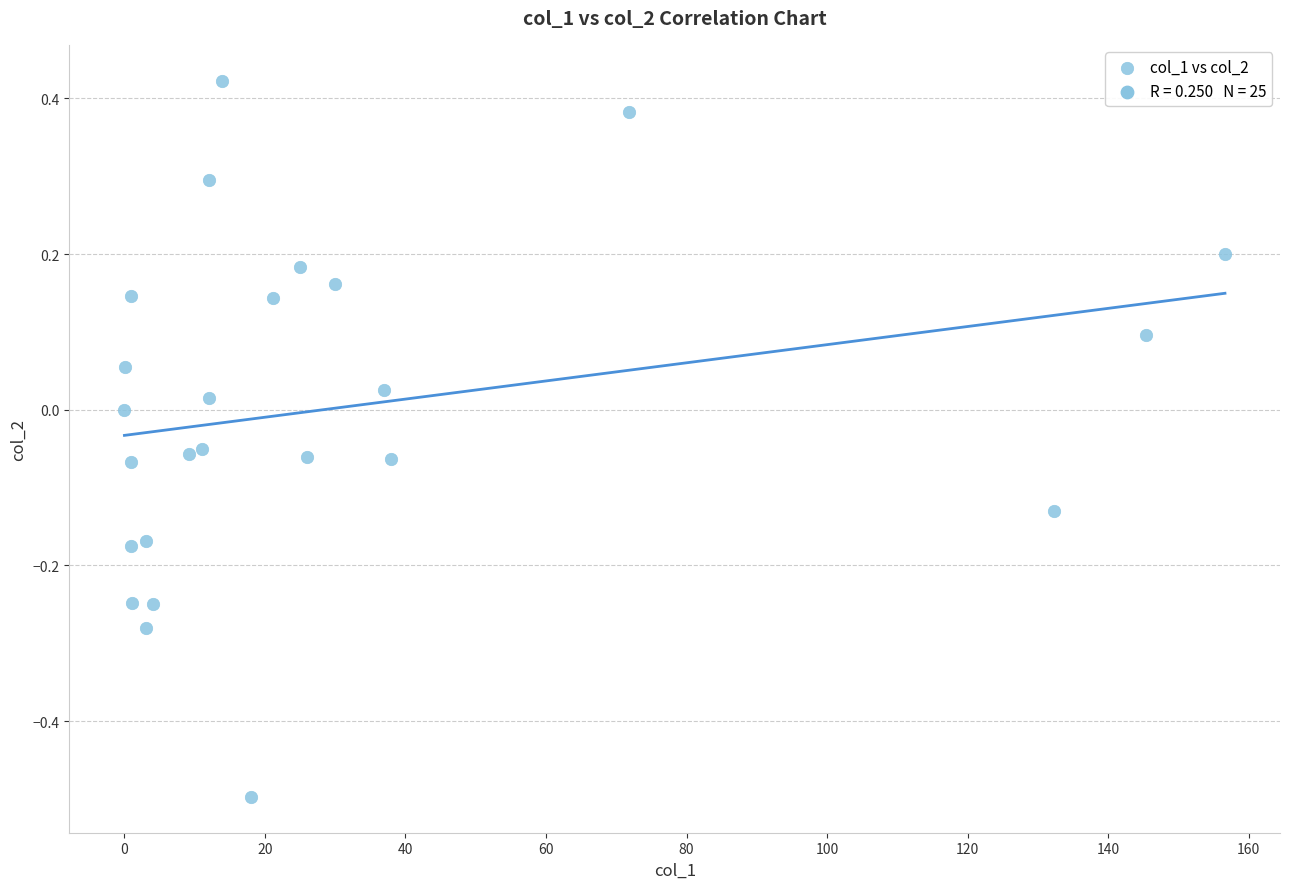

What is the range of Y values (max minus min)?

0.9